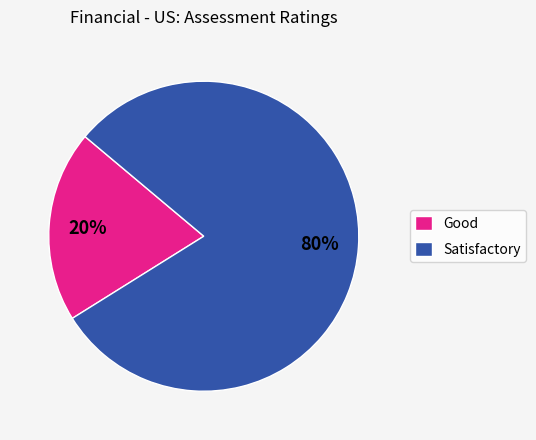

Which category has the biggest portion of the pie?

Satisfactory